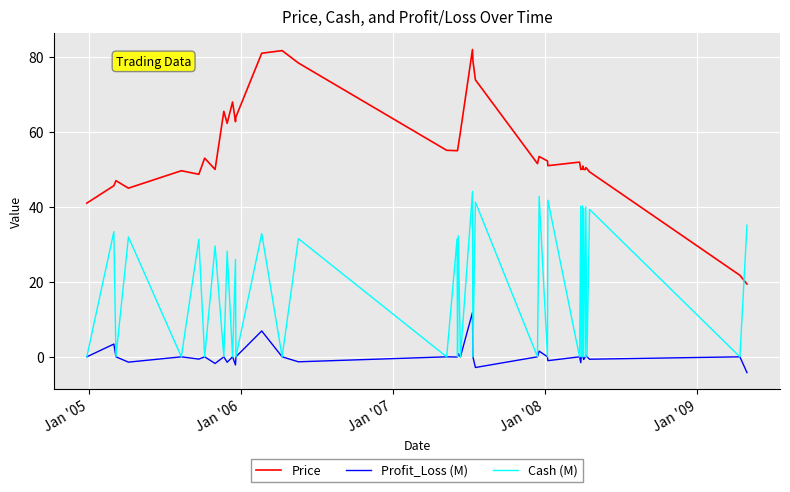

What is the smallest value displayed?

-4.2